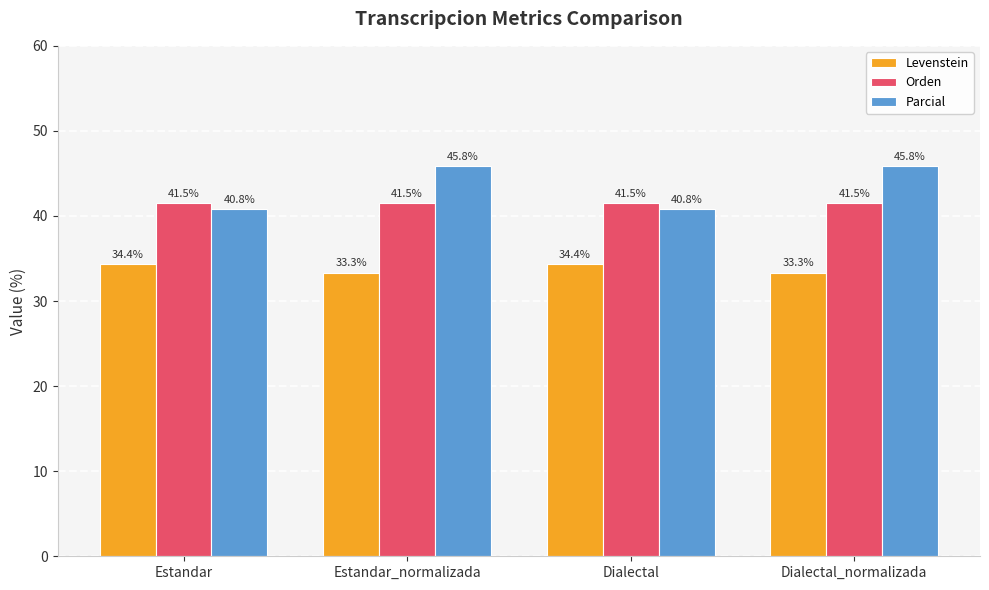

Read the Orden value at Dialectal_normalizada.

41.5